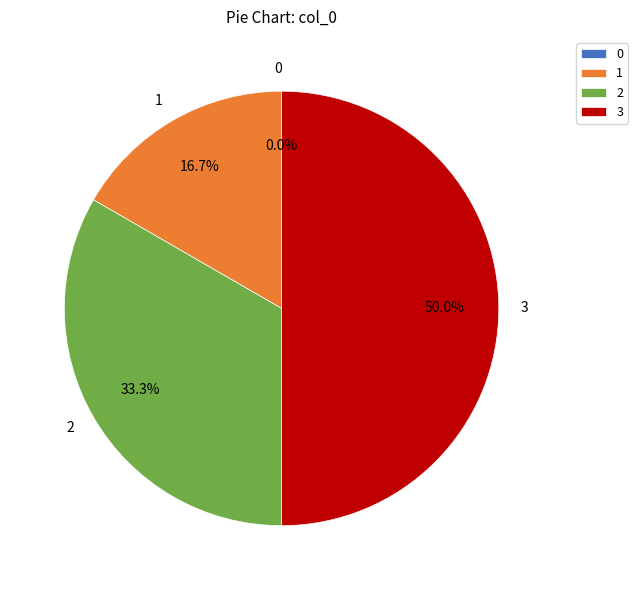

To the nearest percent, what is the combined percentage of 2 and 1?

50%